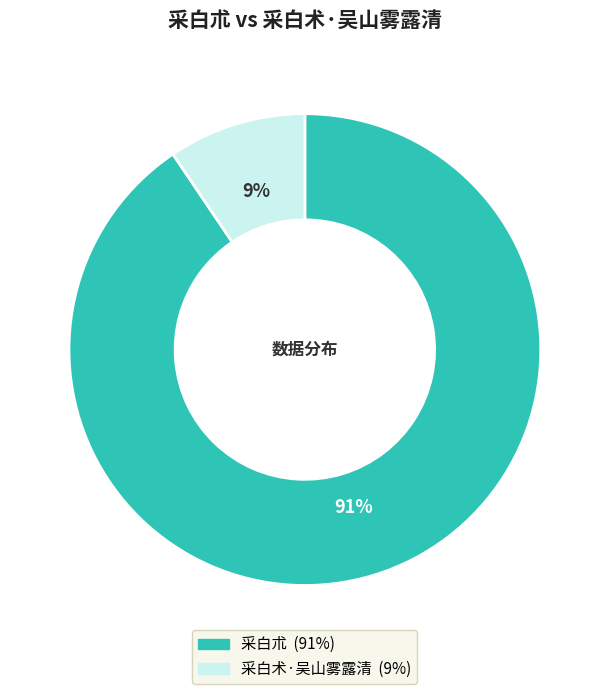

How many slices are in this pie chart?

2